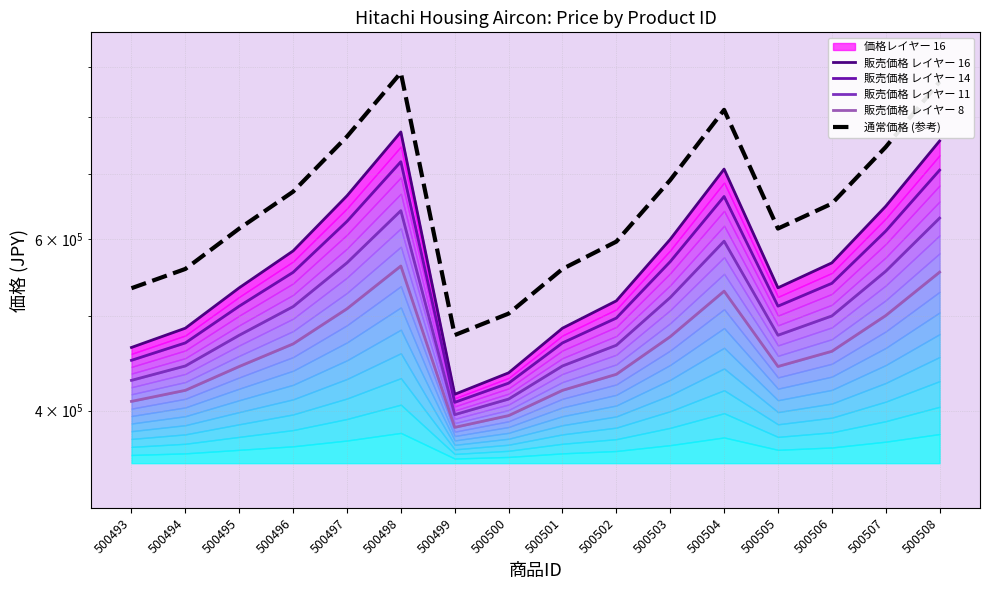

Reading right to left, list all the values displayed in this chart.

販売価格 レイヤー 16: 756000.0	648000.0	567000.0	534600.0	707400.0	599400.0	518400.0	486000.0	437400.0	415800.0	772200.0	664200.0	583200.0	534600.0	486000.0	464400.0
販売価格 レイヤー 14: 705678.8	611178.8	540303.8	511953.8	663153.8	568653.8	497778.8	469428.8	426903.8	408003.8	719853.8	625353.8	554478.8	511953.8	469428.8	450528.8
販売価格 レイヤー 11: 630196.9	555946.9	500259.4	477984.4	596784.4	522534.4	466846.9	444571.9	411159.4	396309.4	641334.4	567084.4	511396.9	477984.4	444571.9	429721.9
販売価格 レイヤー 8: 554715.0	500715.0	460215.0	444015.0	530415.0	476415.0	435915.0	419715.0	395415.0	384615.0	562815.0	508815.0	468315.0	444015.0	419715.0	408915.0
通常価格 (参考): 869400.0	745200.0	652050.0	614790.0	813510.0	689310.0	596160.0	558900.0	503010.0	478170.0	888030.0	763830.0	670680.0	614790.0	558900.0	534060.0